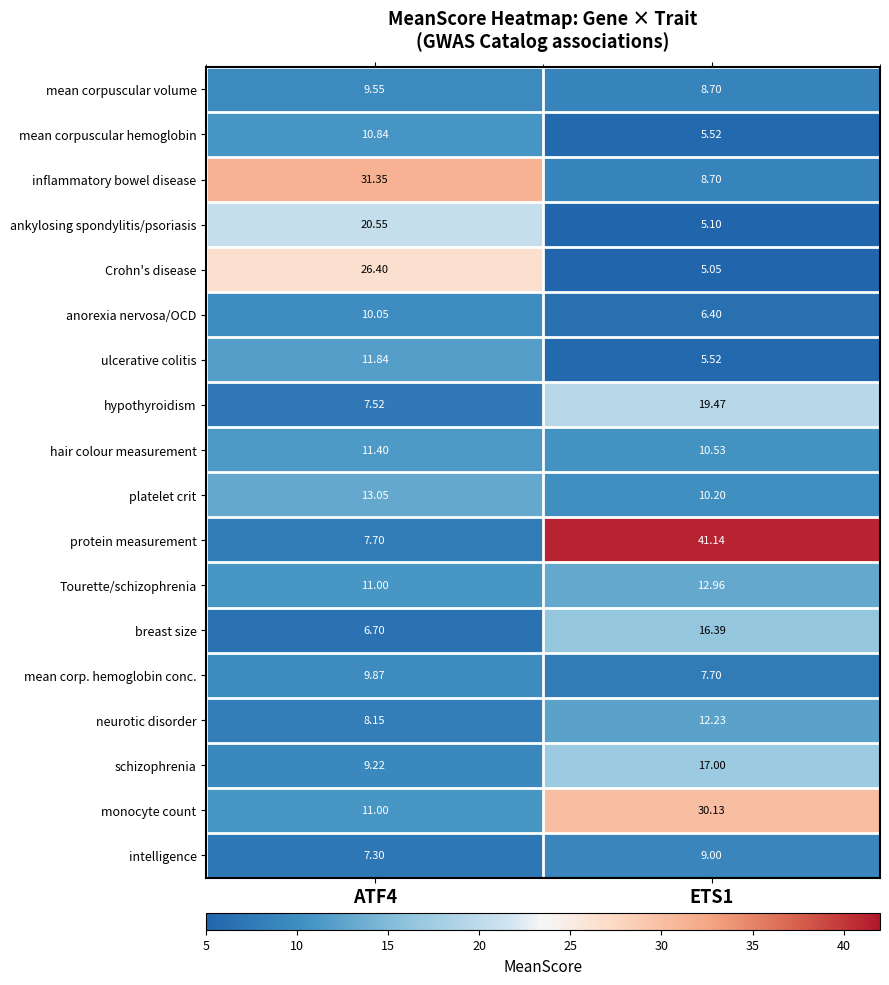

Which series has the largest total across all categories?

protein measurement